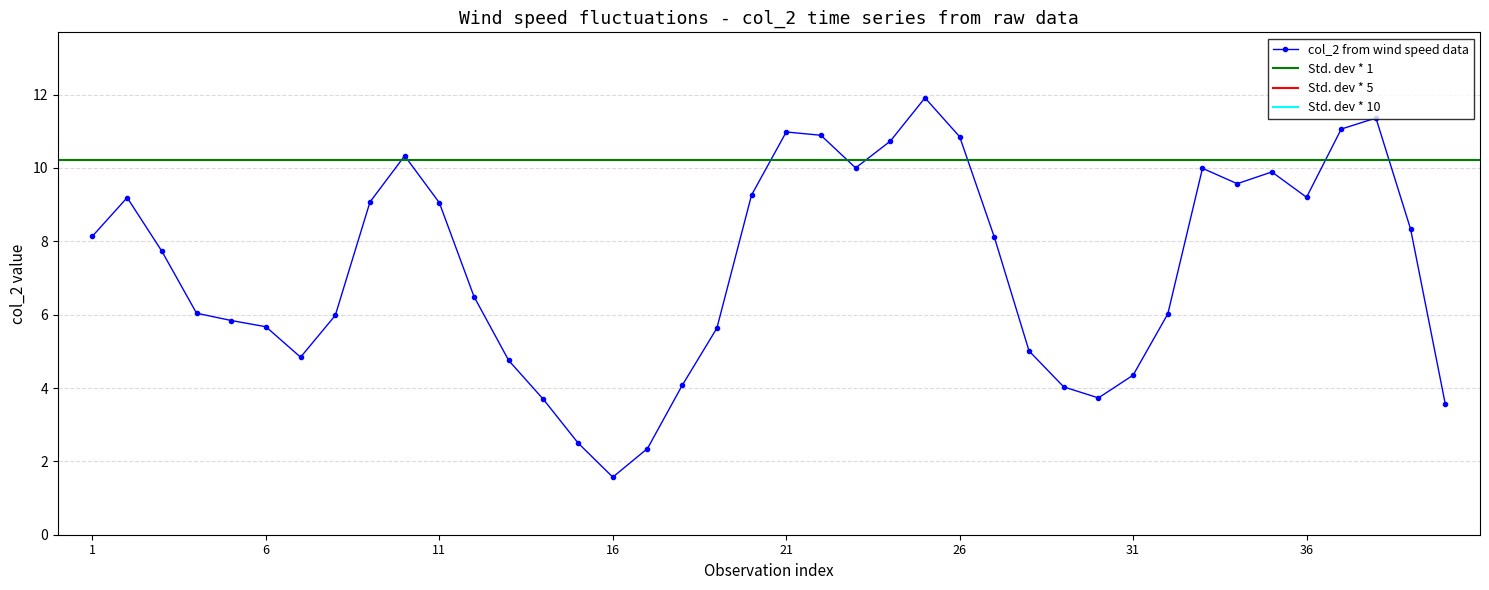

Which category has the lowest value in the col_2 from wind speed data series?

16